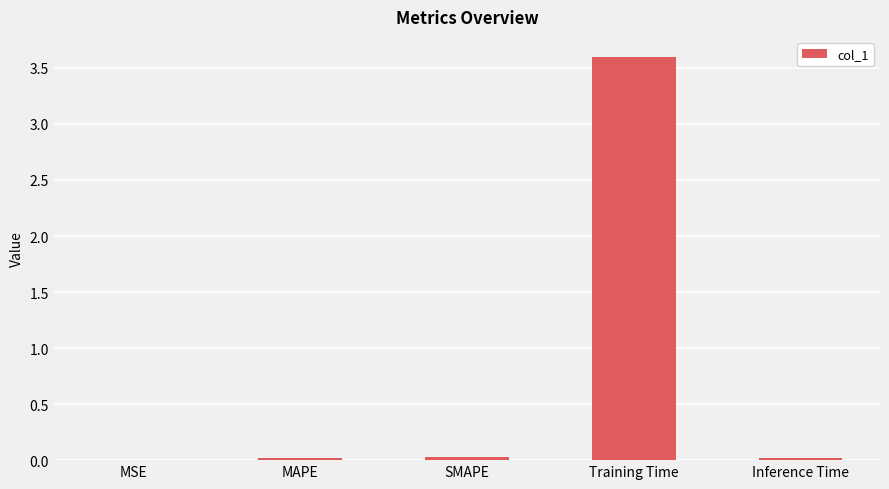

Is it true that the value at Training Time is 3.6?

True